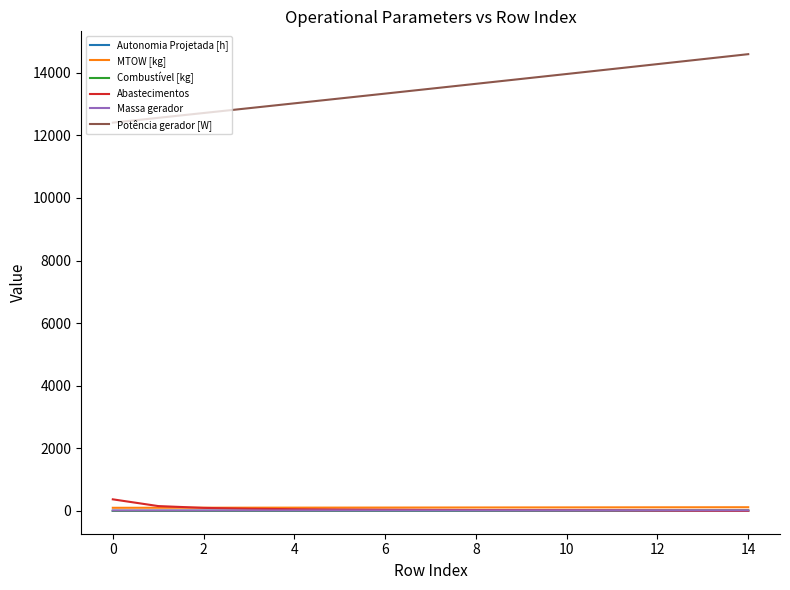

Which series has the largest total across all categories?

Potência gerador [W]